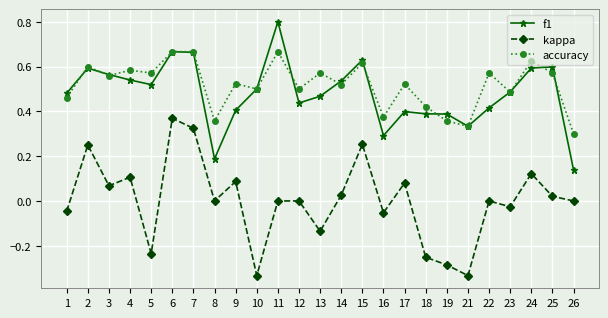

Which series has the largest total across all categories?

accuracy